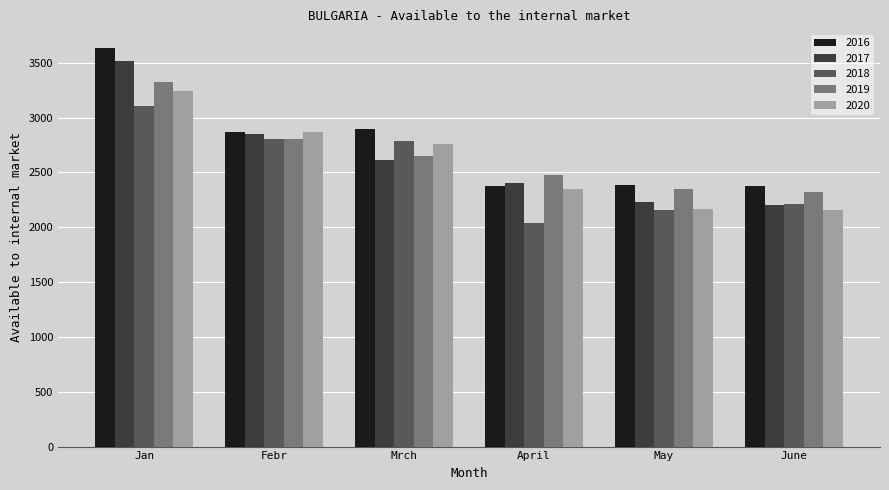

What is the spread (max minus min) of values at Febr?

70.0